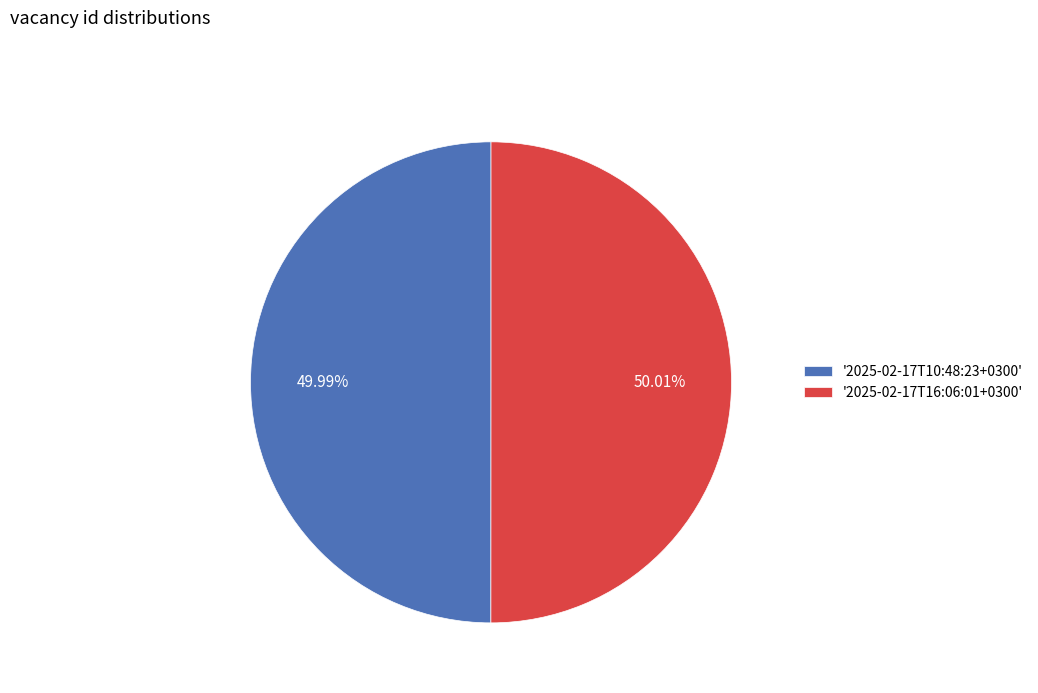

Is there any slice that represents more than half of the pie?

Yes